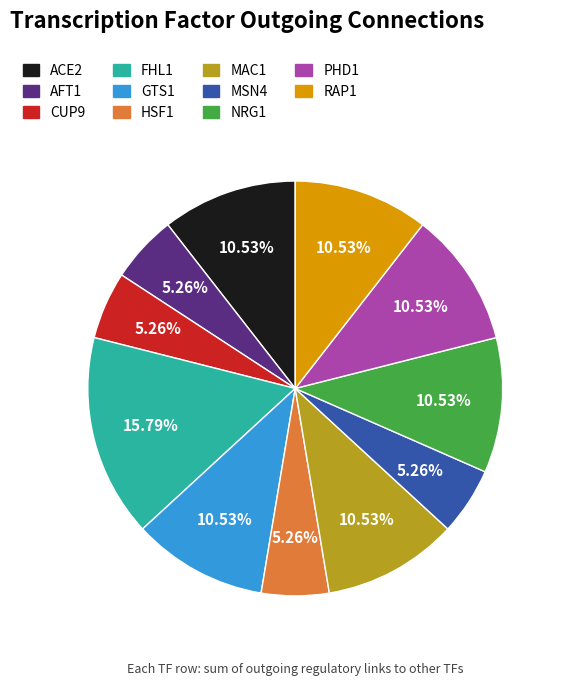

Does any single category account for the majority?

No